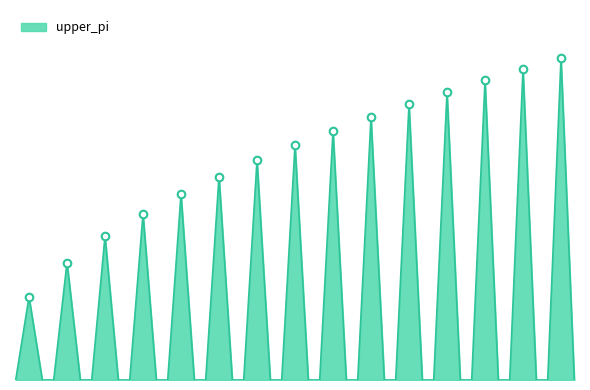

Is this an area chart (filled region under the line)?

Yes